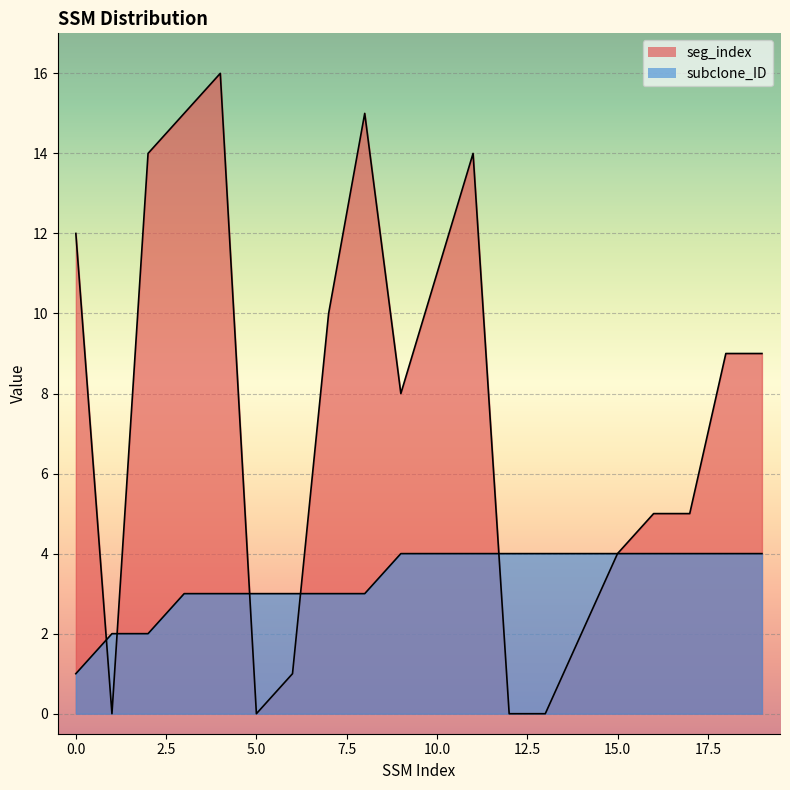

True or false: subclone_ID has a value of 1 at 15.

False